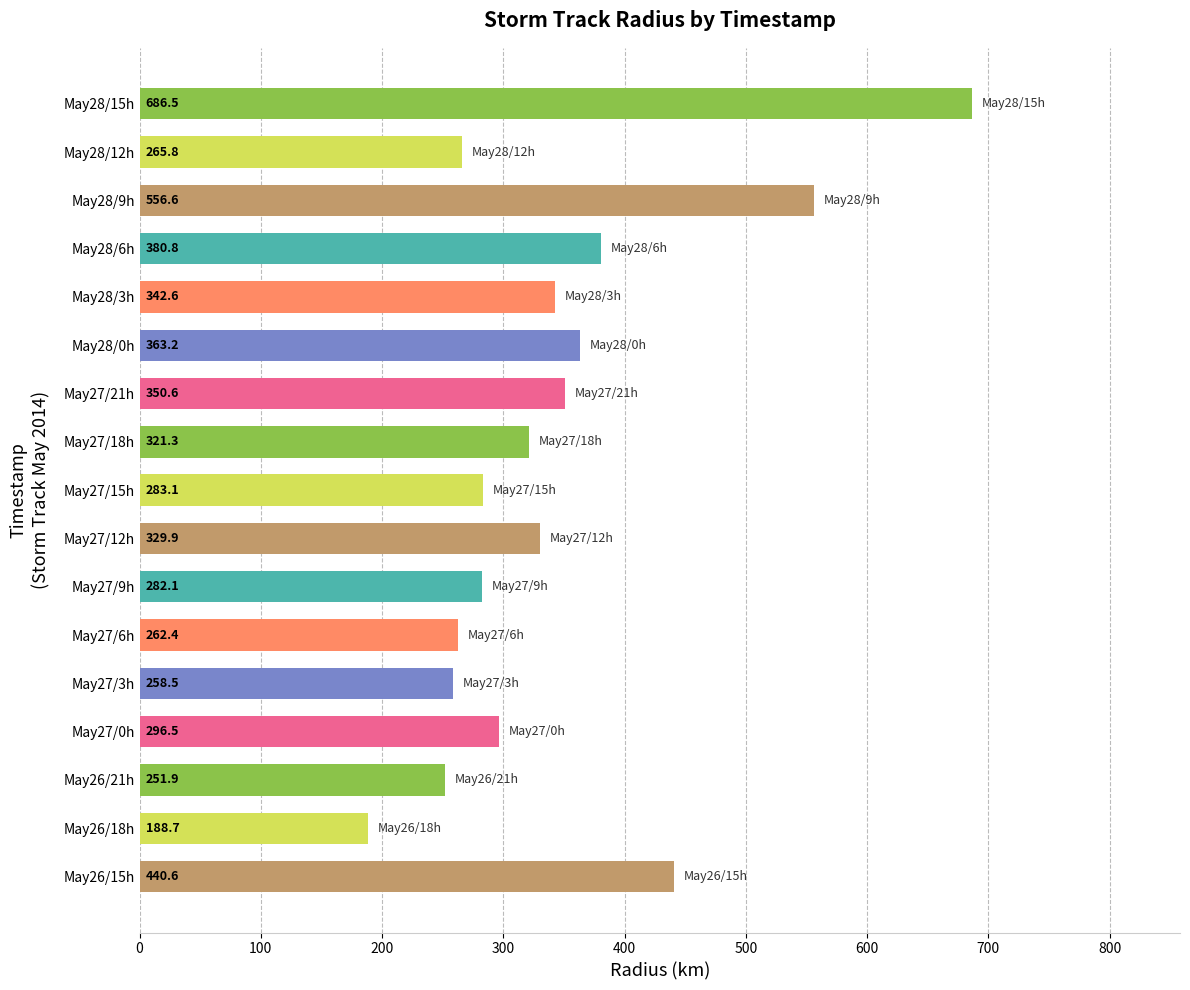

What is the maximum value shown in the chart?

686.5